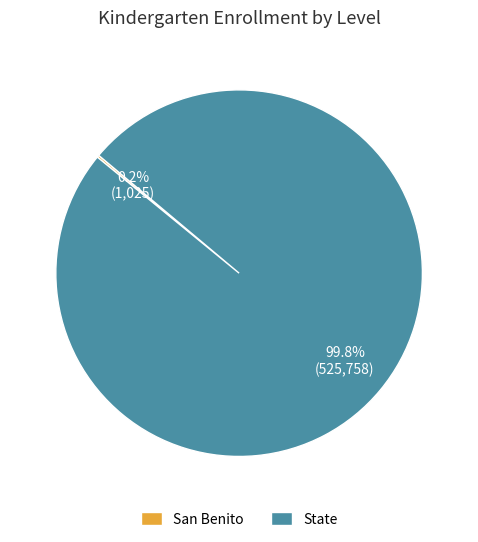

What percentage is the State slice, to the nearest percent?

100%